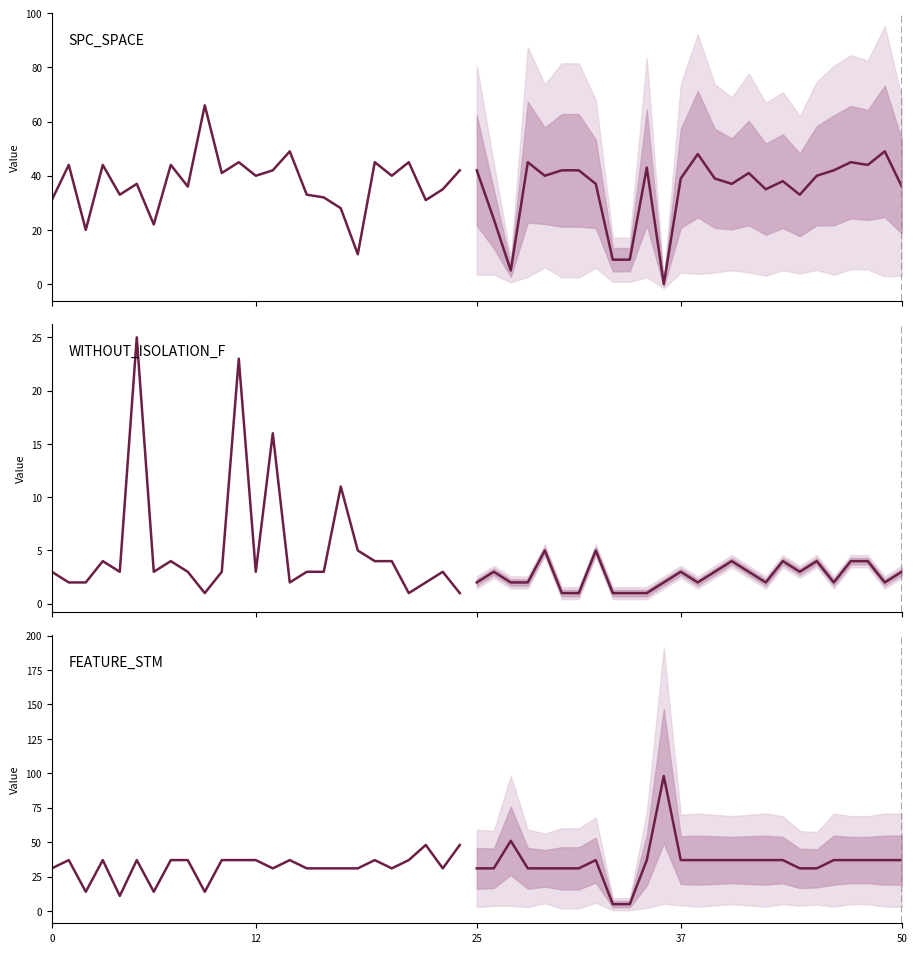

The value of SPC_SPACE at 22 is 31. True or false?

True